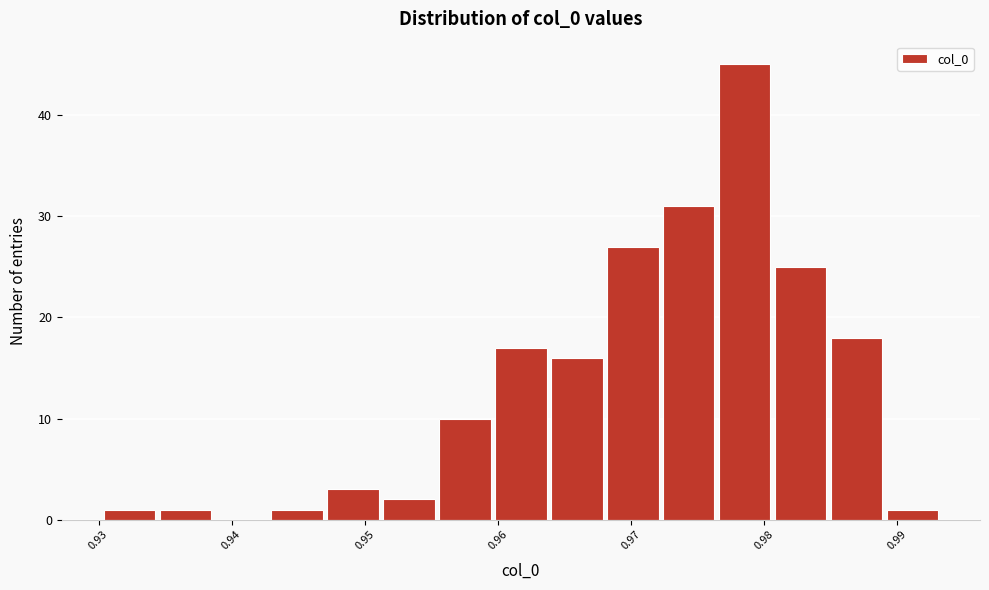

What is the height of the bar covering 0.951 to 0.956 on the x-axis? Neither the bar edges nor the heights are printed on the chart, so give them approximately, as read against the axes.

2